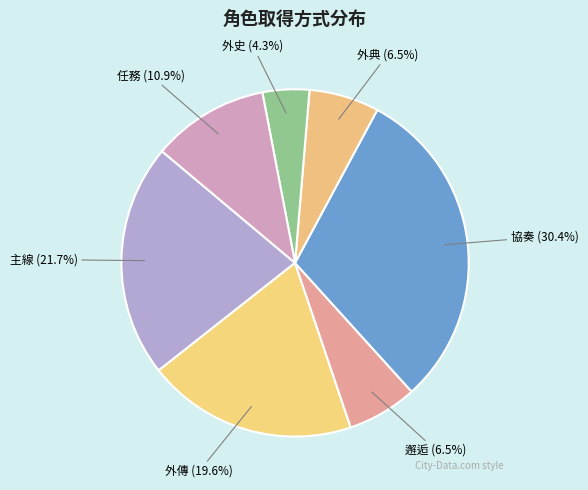

Approximately how many times larger is the value at 外傳 compared to 外典?

3.0